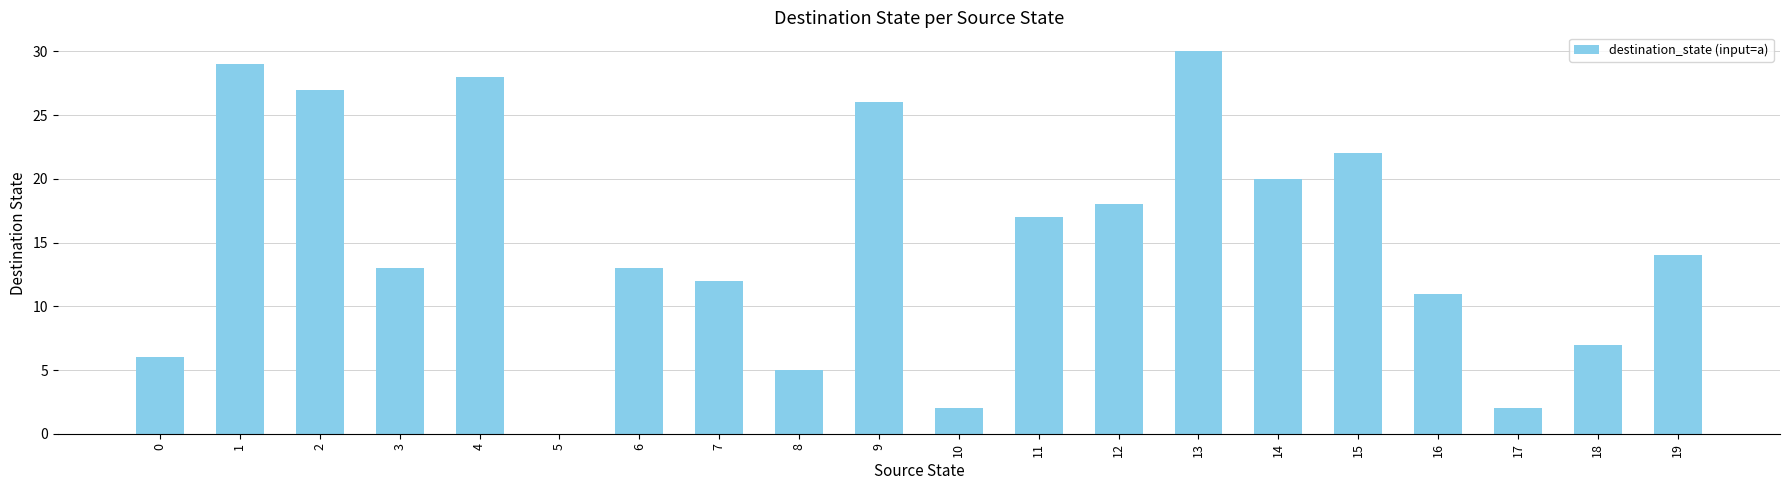

What is the greatest value displayed?

30